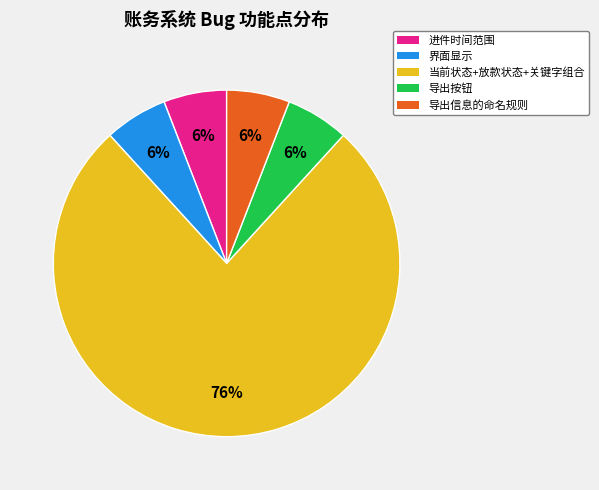

To the nearest percent, what percentage of the pie is 导出按钮?

6%